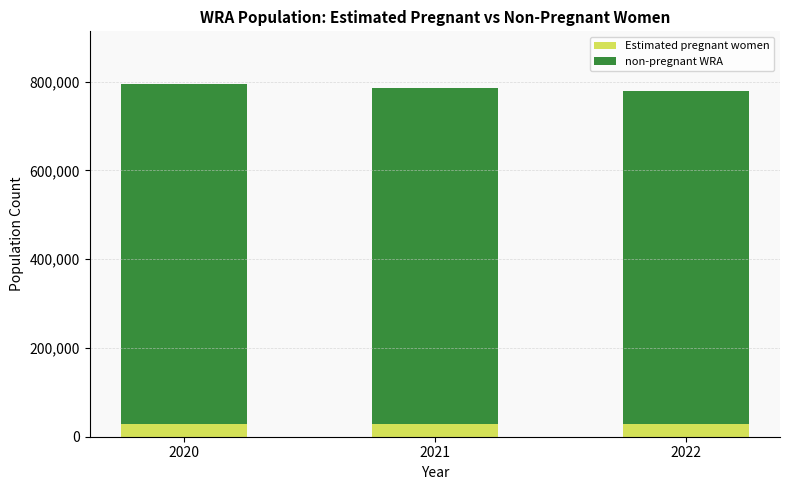

The value of Estimated pregnant women at 2020 is 29664.8. True or false?

True